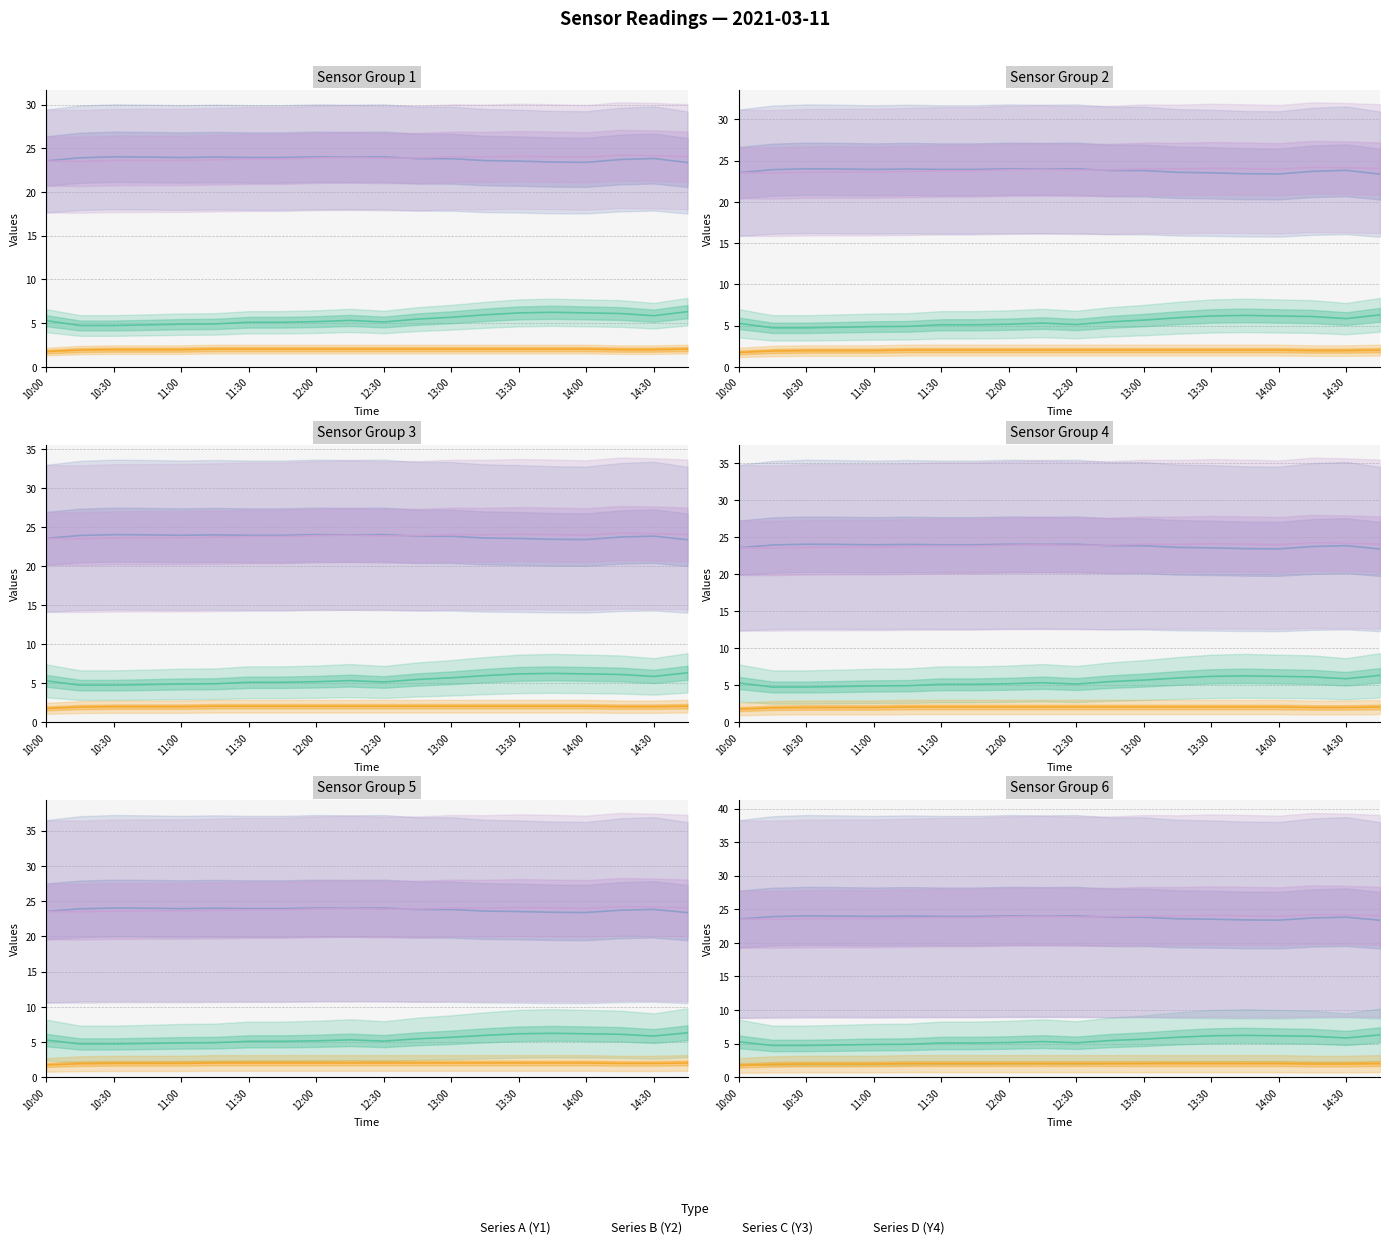

What position from the right is 14:30?

2